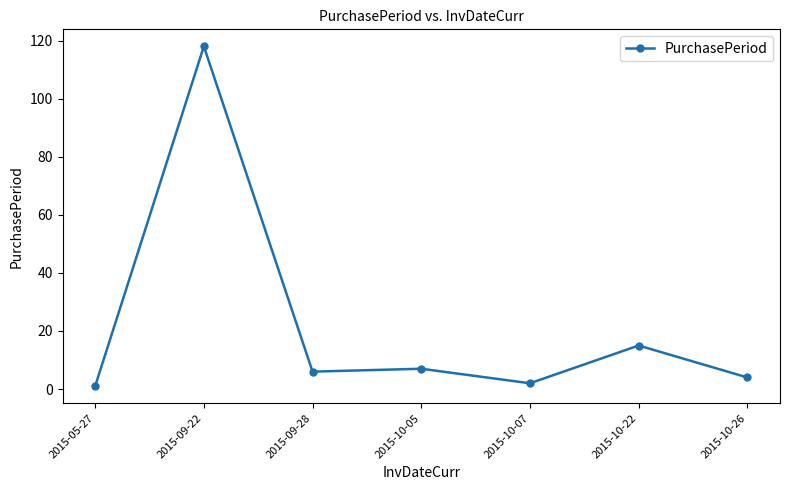

True or false: the data shows 15 at 2015-10-22.

True